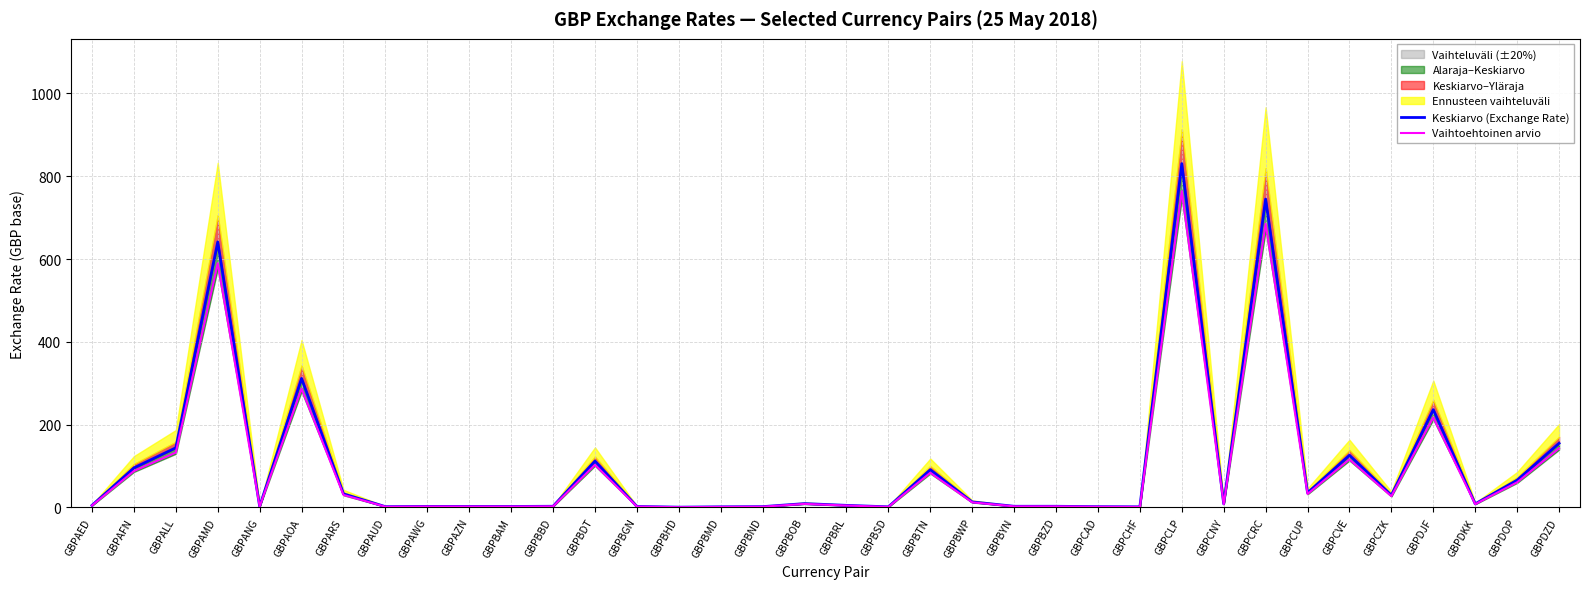

The Keskiarvo (Exchange Rate) series shows 2.4 at GBPANG. True or false?

True